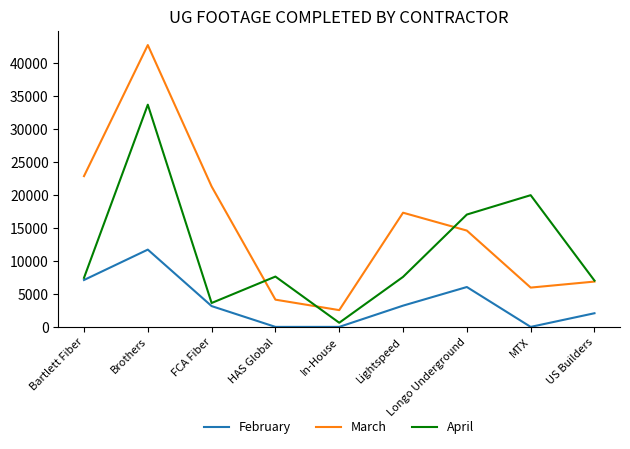

Between which two adjacent categories do March and April first intersect?

FCA Fiber and HAS Global